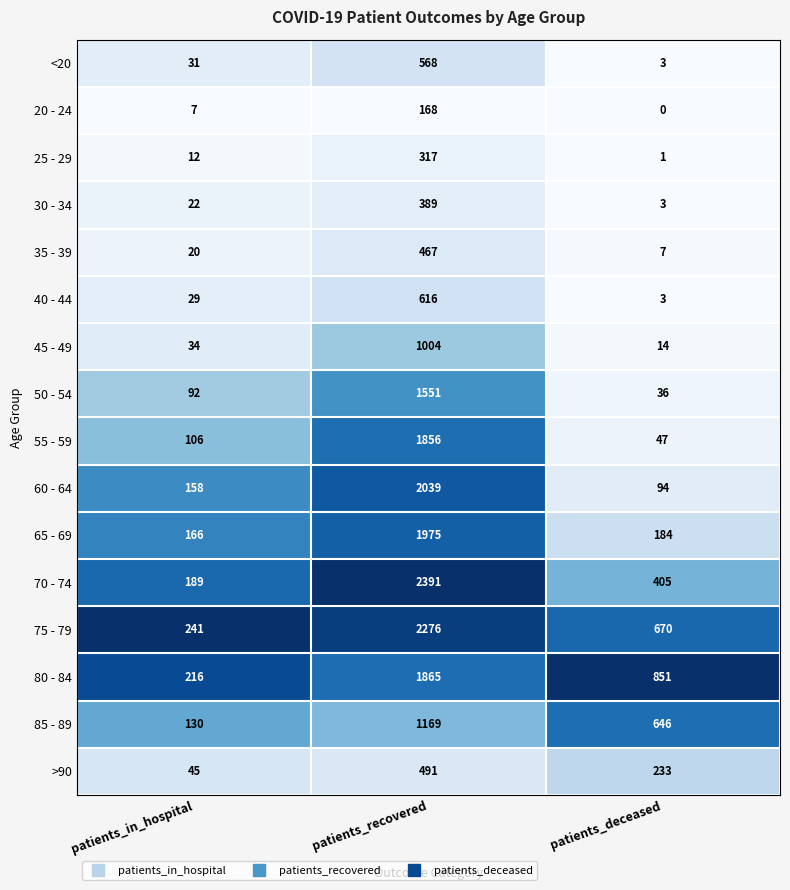

True or false: 50 - 54 has a value of 36 at patients_deceased.

True